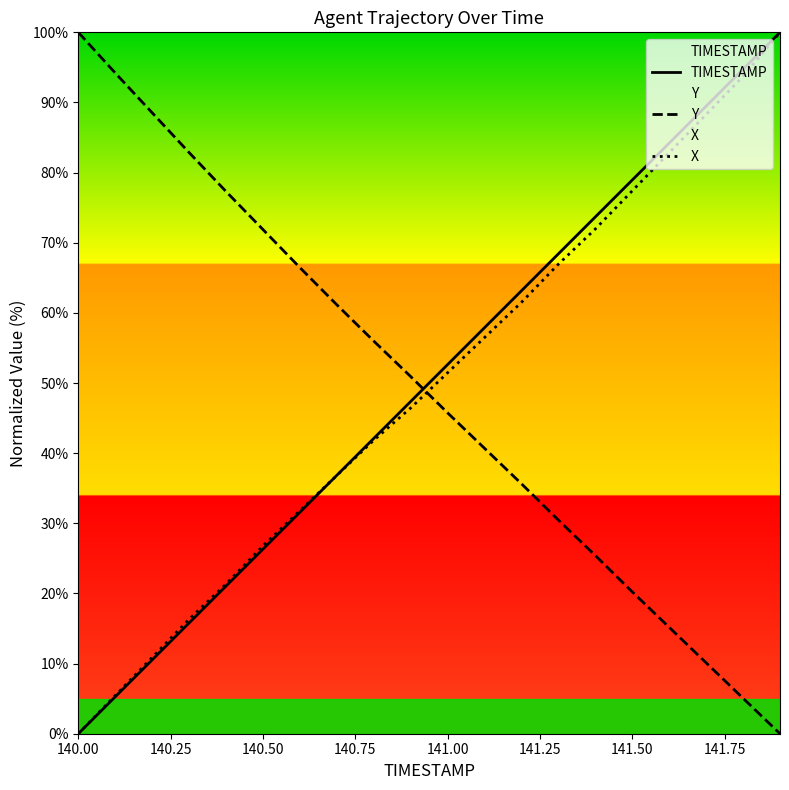

Which series ends up on top after the final intersection of X and TIMESTAMP?

TIMESTAMP